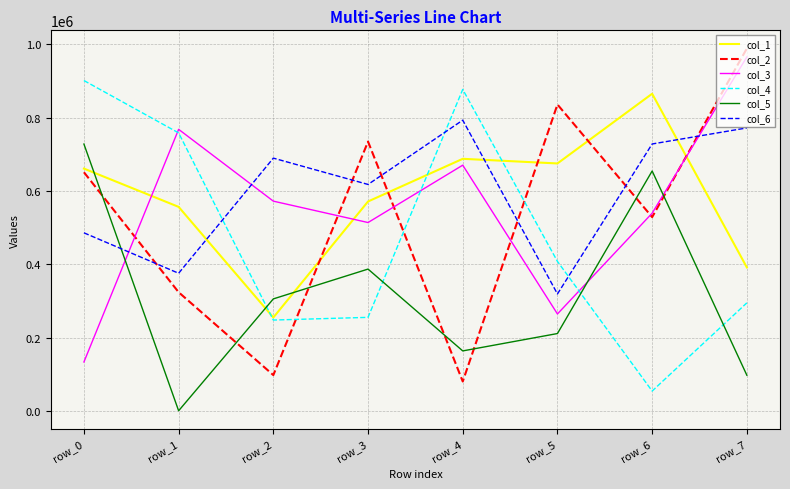

Which series changed the most between row_0 and row_4?

col_2